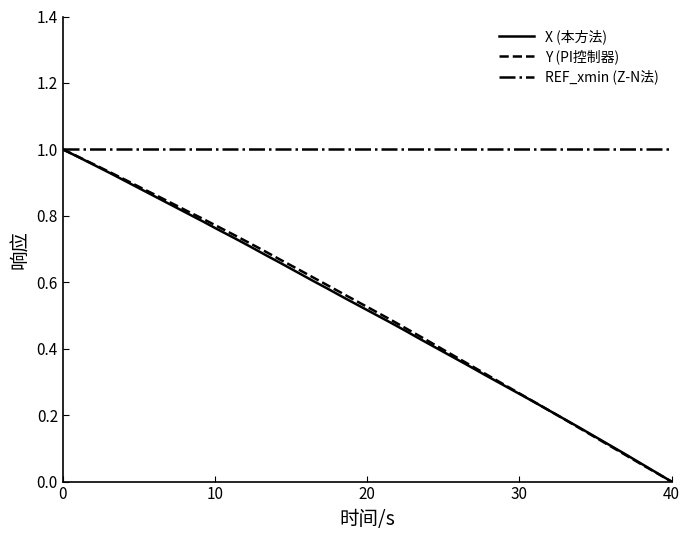

What are all the series names shown in the legend?

X (本方法), Y (PI控制器), REF_xmin (Z-N法)